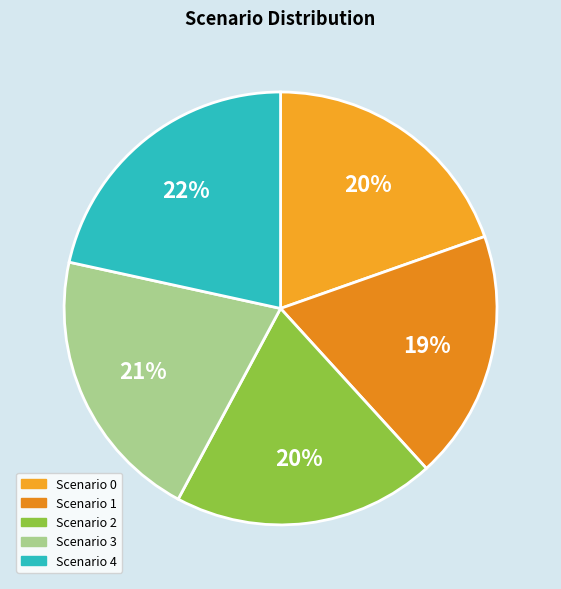

Which category has the biggest portion of the pie?

Scenario 4